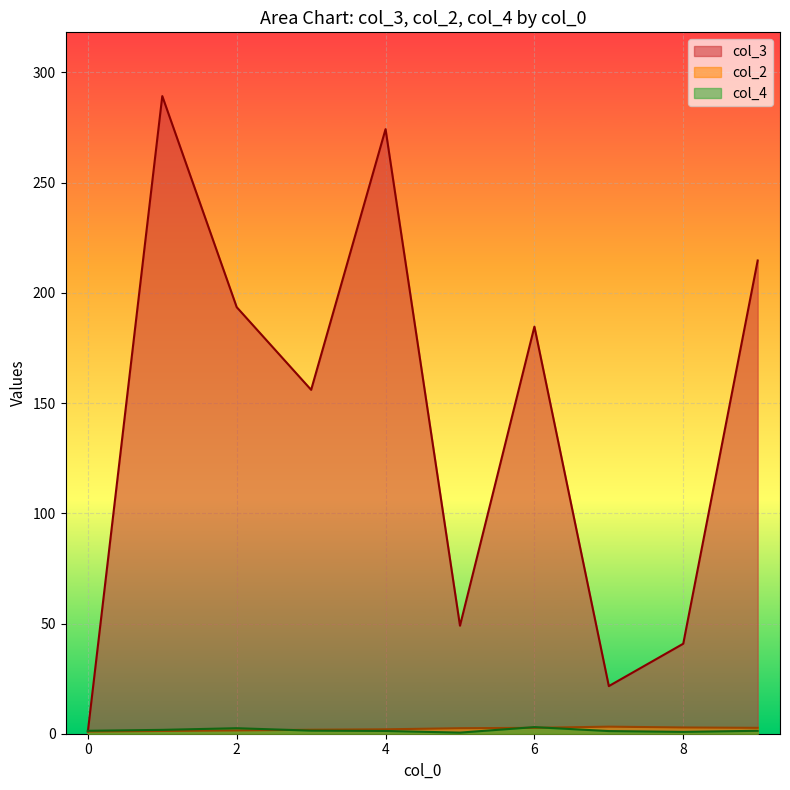

Which series changed the most between 1 and 1?

col_3